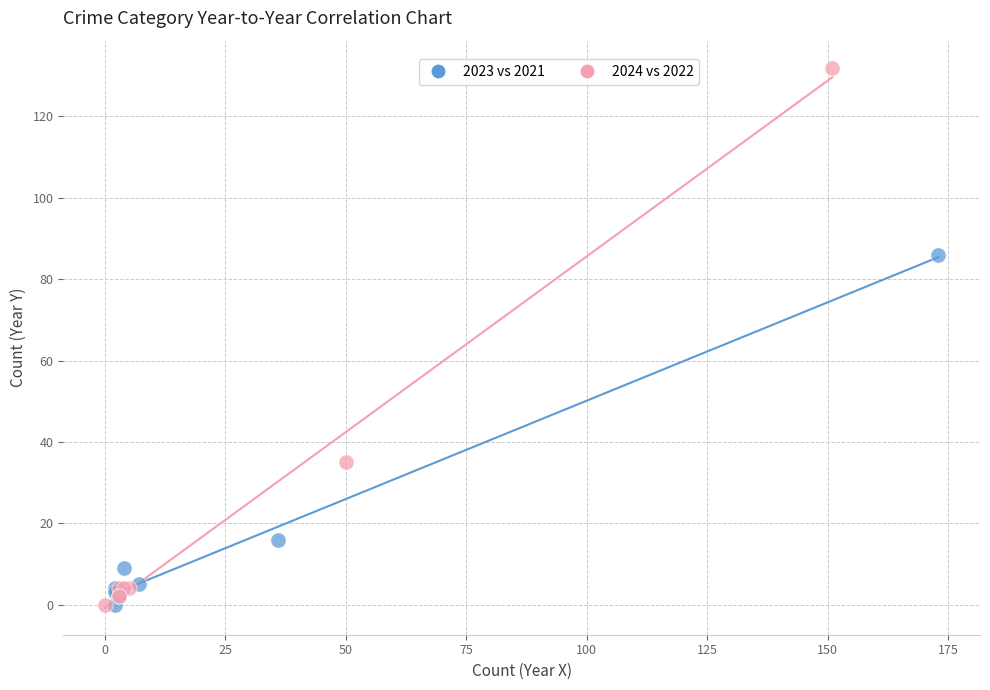

Which series contains the highest Y value?

2024 vs 2022